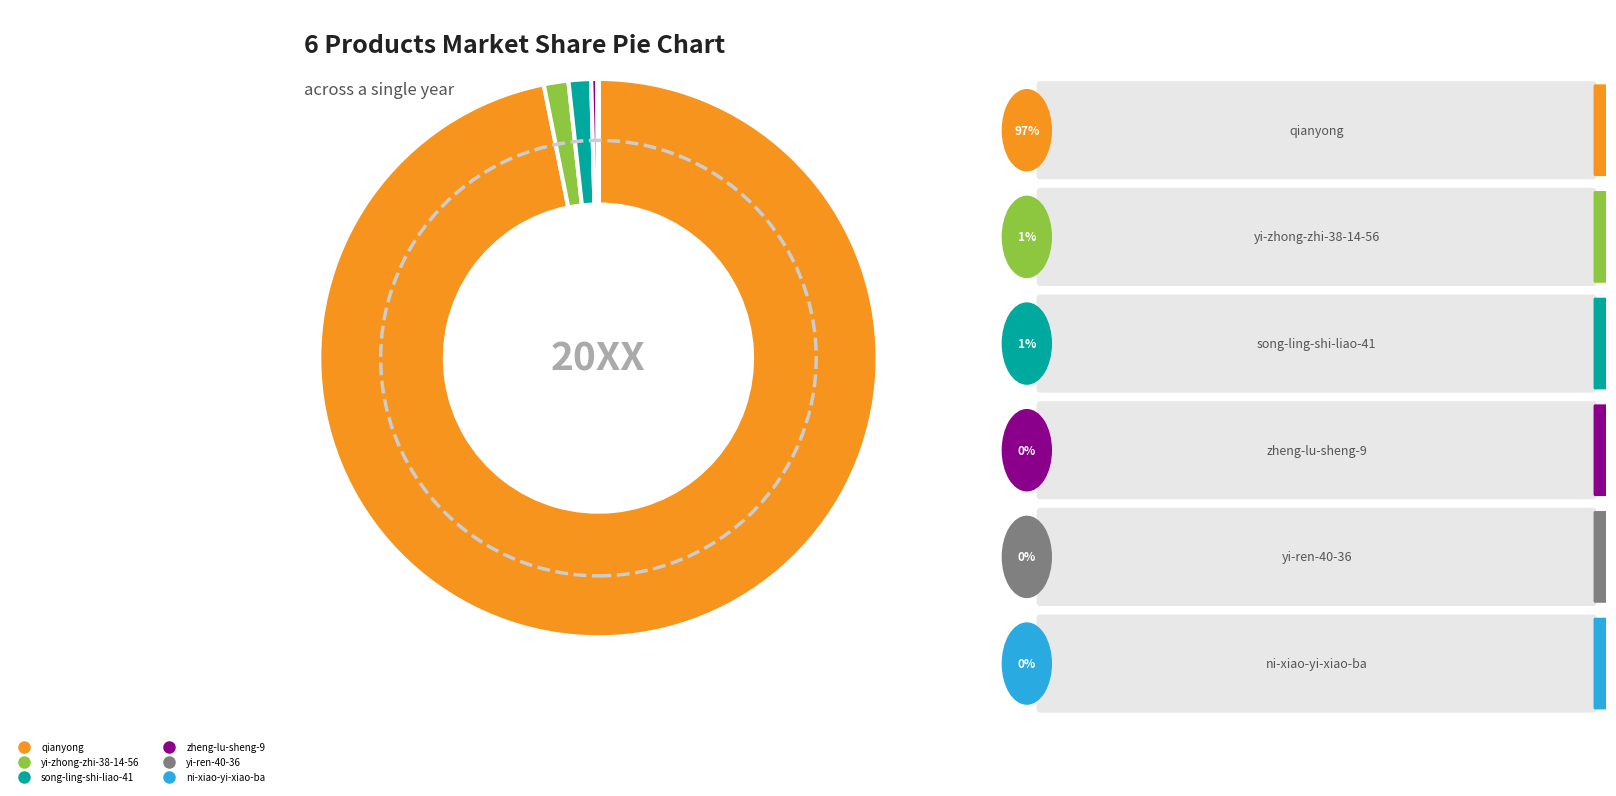

Between zheng-lu-sheng-9 and yi-zhong-zhi-38-14-56, which is larger?

yi-zhong-zhi-38-14-56